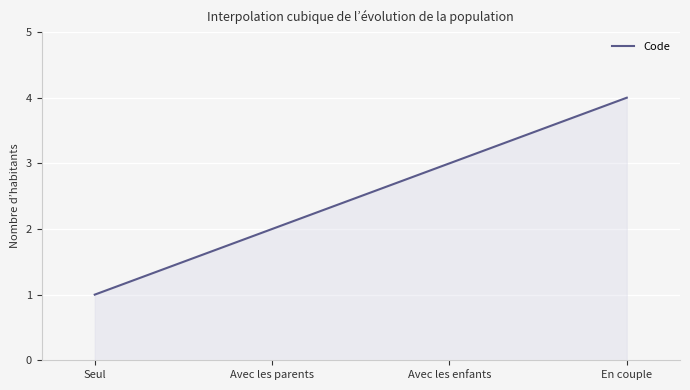

What is the difference between the maximum and minimum values?

3.0